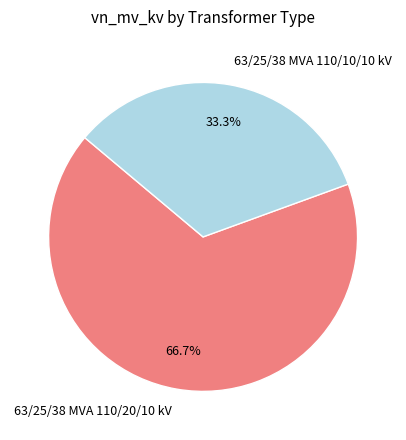

Does 63/25/38 MVA 110/10/10 kV represent more than half of the total?

No